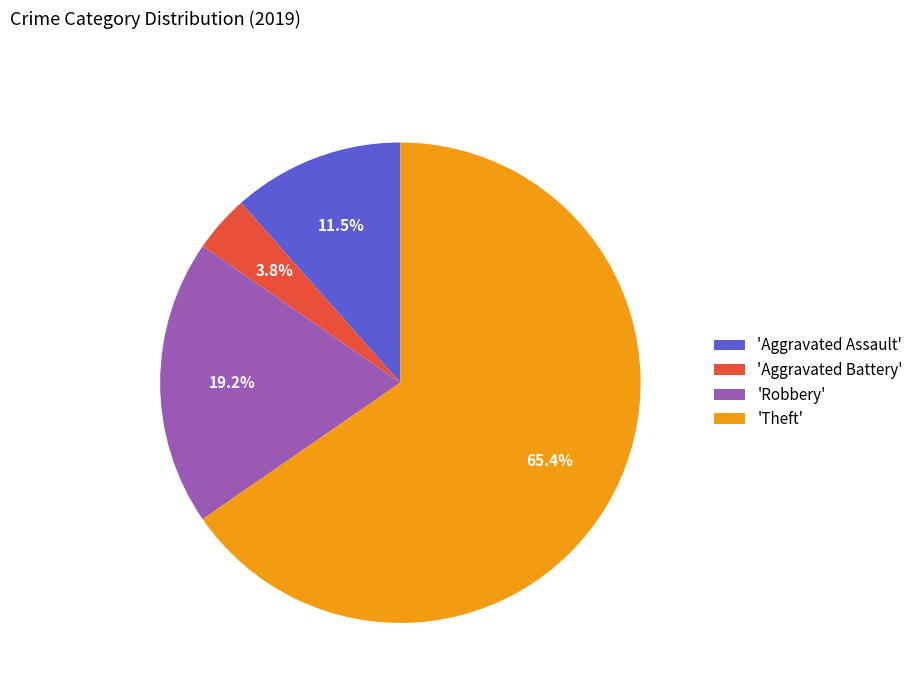

Between 'Aggravated Assault' and 'Robbery', which is larger?

'Robbery'